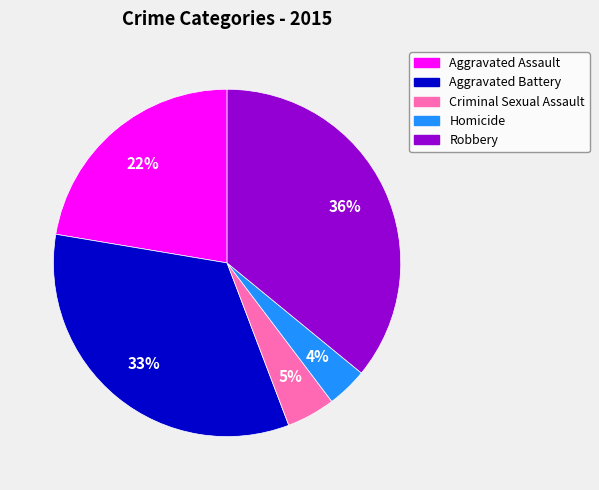

What is the largest slice in the pie chart?

Robbery